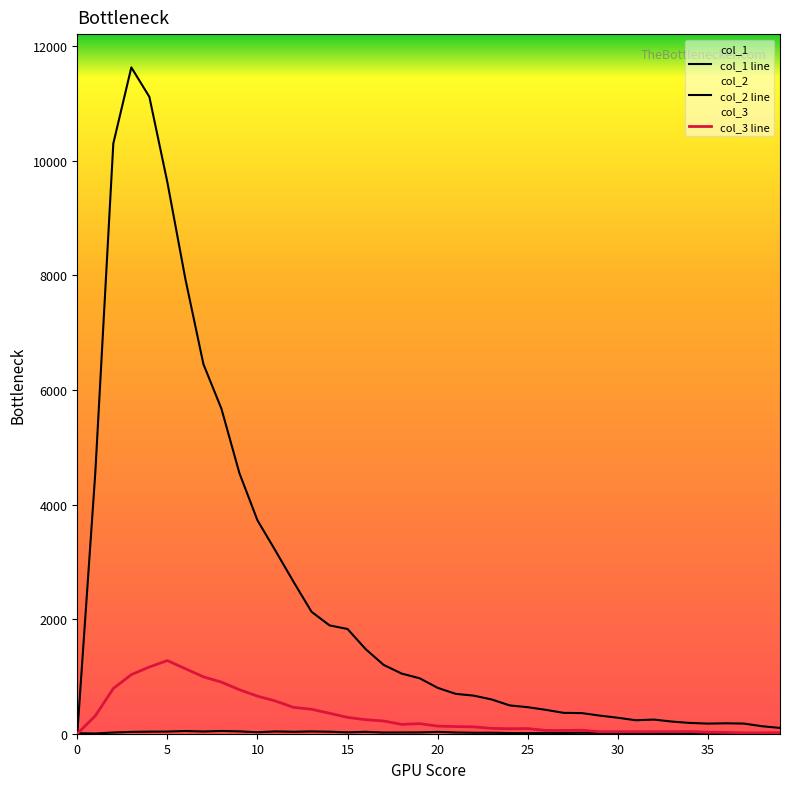

Where is the first local maximum for col_2 line?

15